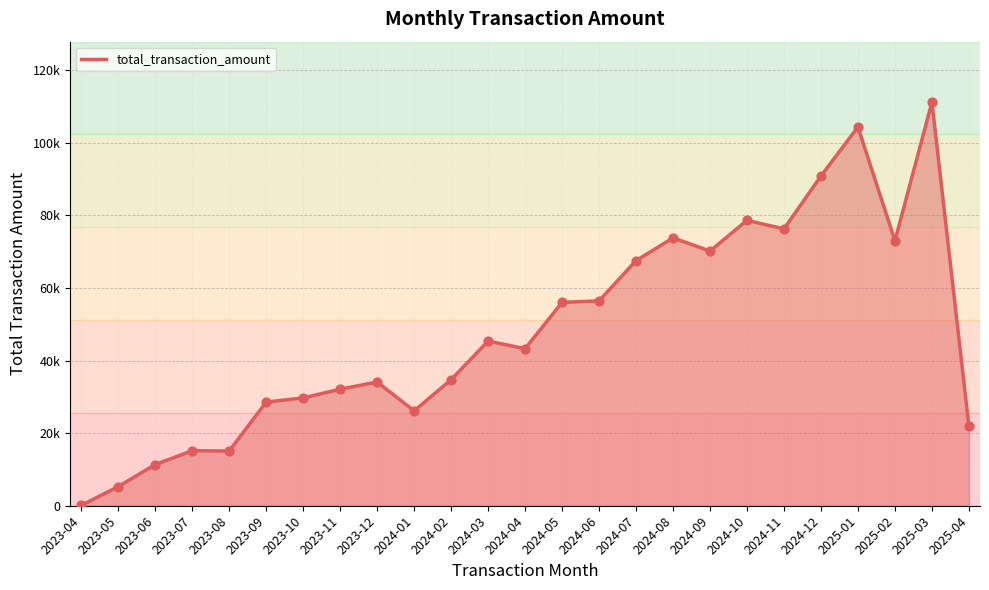

Between 2025-02 and 2025-03, which is larger?

2025-03